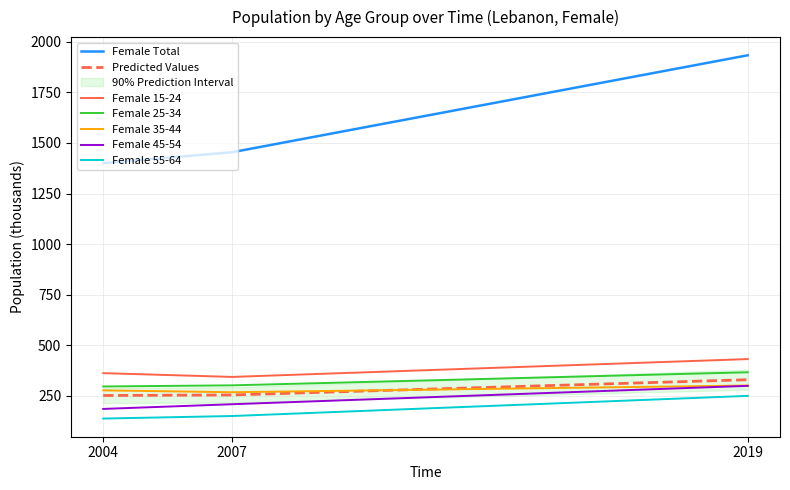

What is the minimum value shown in the chart?

138.2